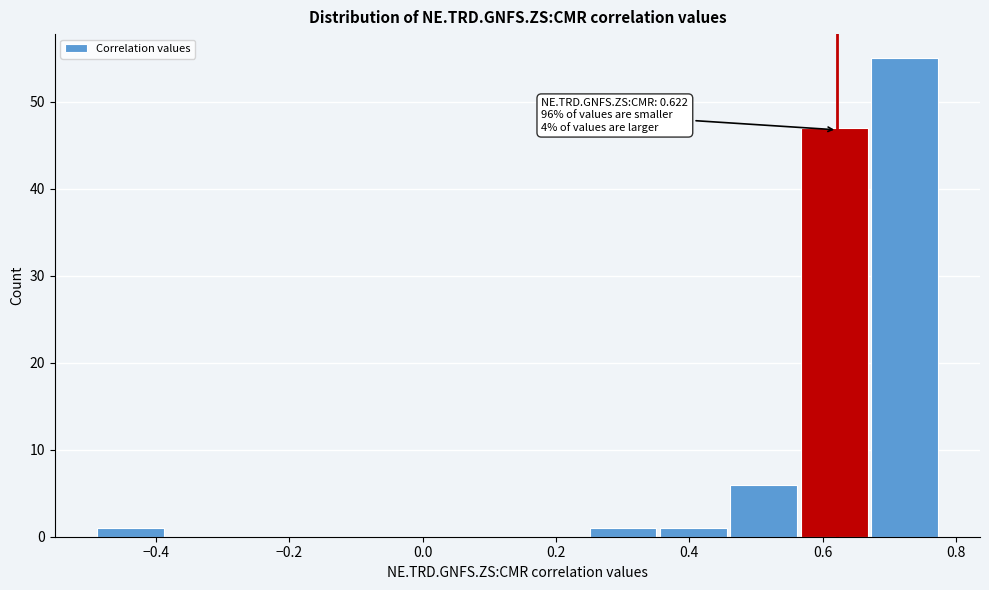

Which range on the x-axis has the tallest bar?

0.68 to 0.78